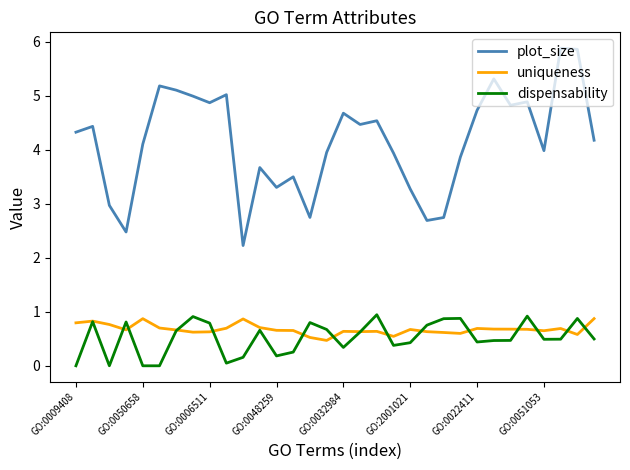

True or false: dispensability has more than 0 points higher than both neighbors.

True